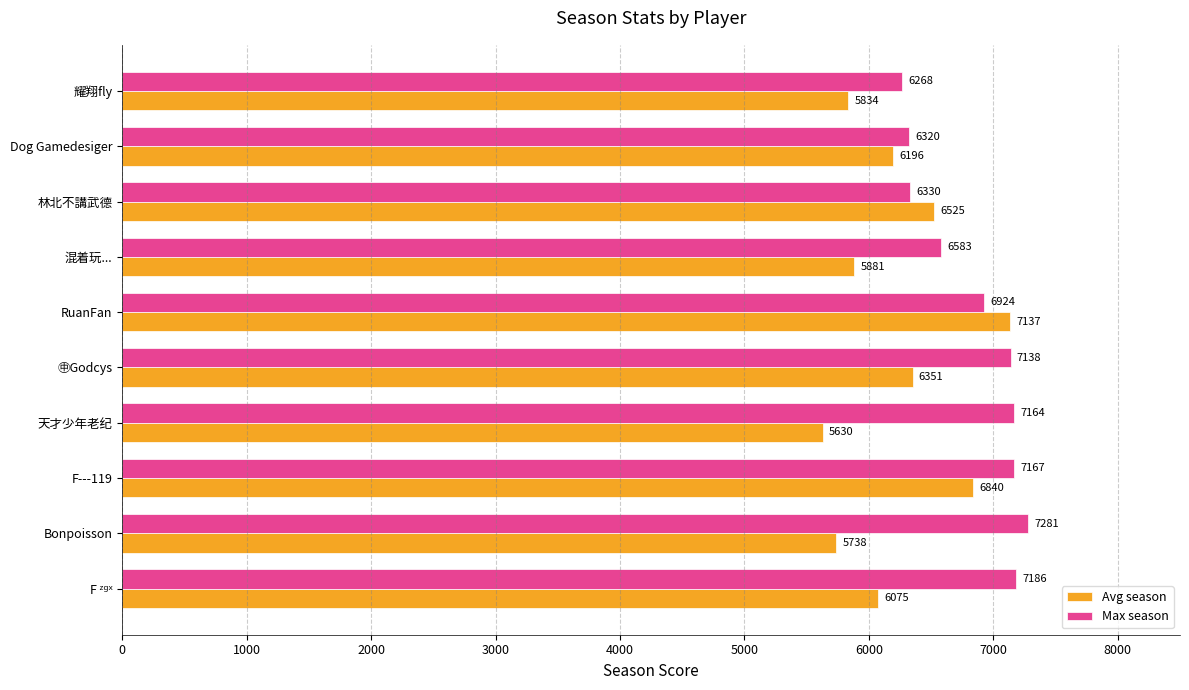

What is the average value of the Max season series?

6836